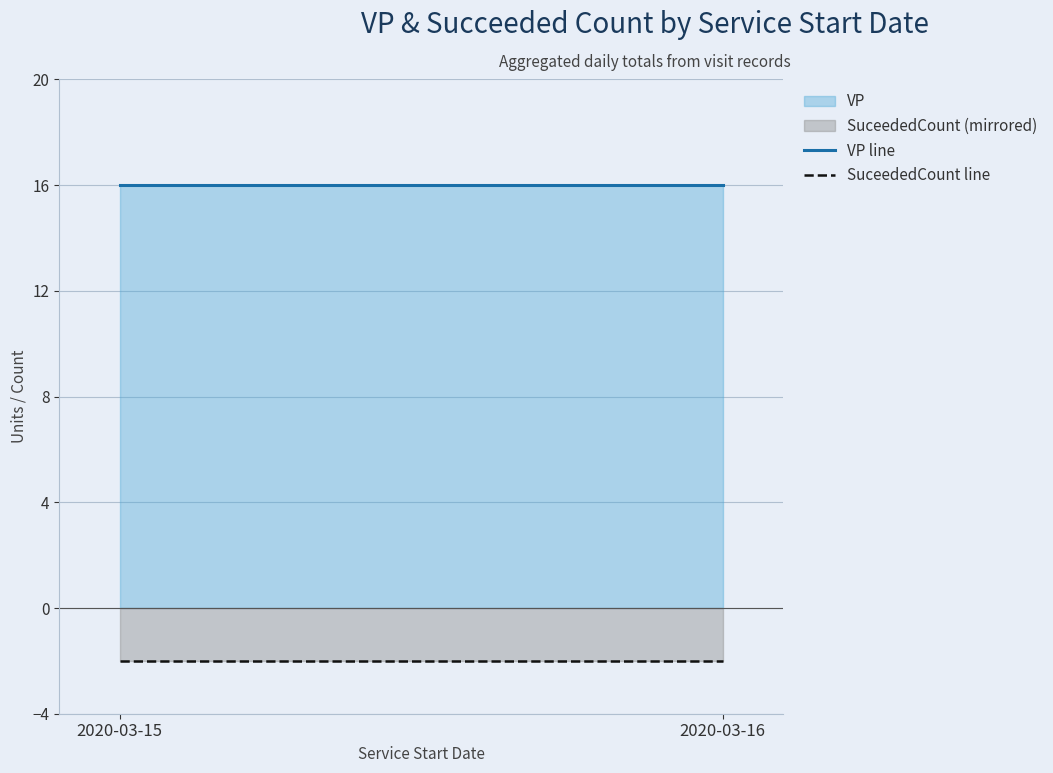

What is the difference between the highest and lowest values at 2020-03-16?

18